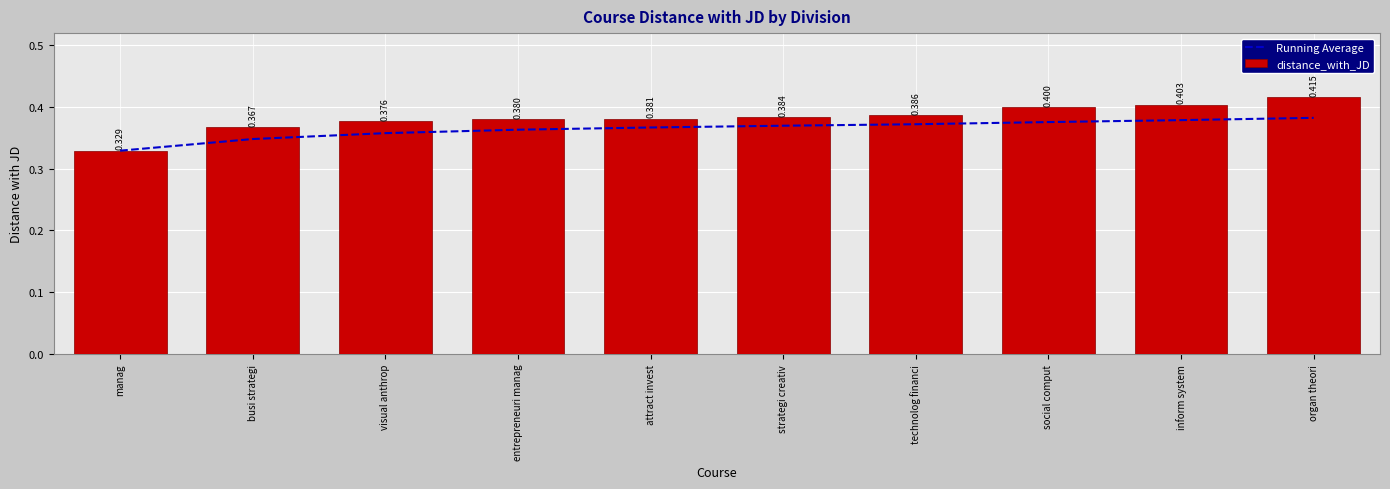

What is the total value across all series at inform system?

0.8